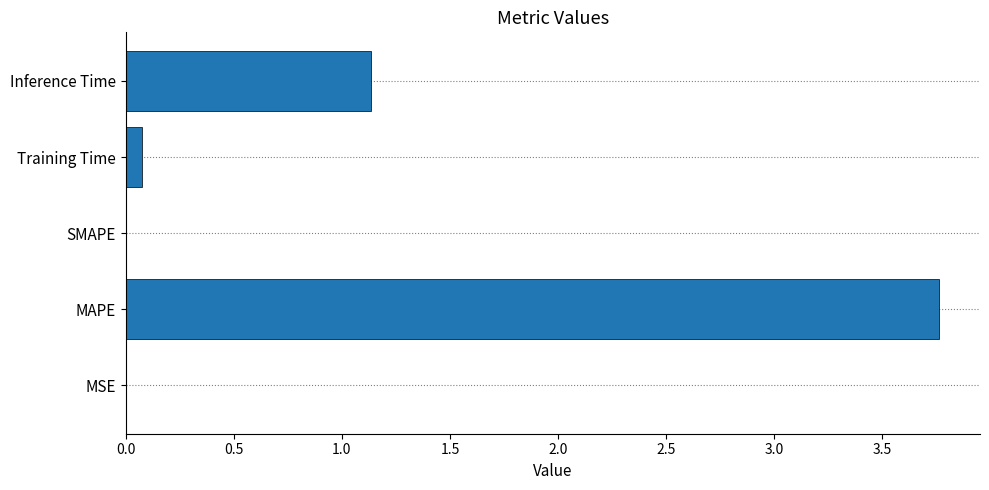

Which has a higher value, Inference Time or MSE?

Inference Time